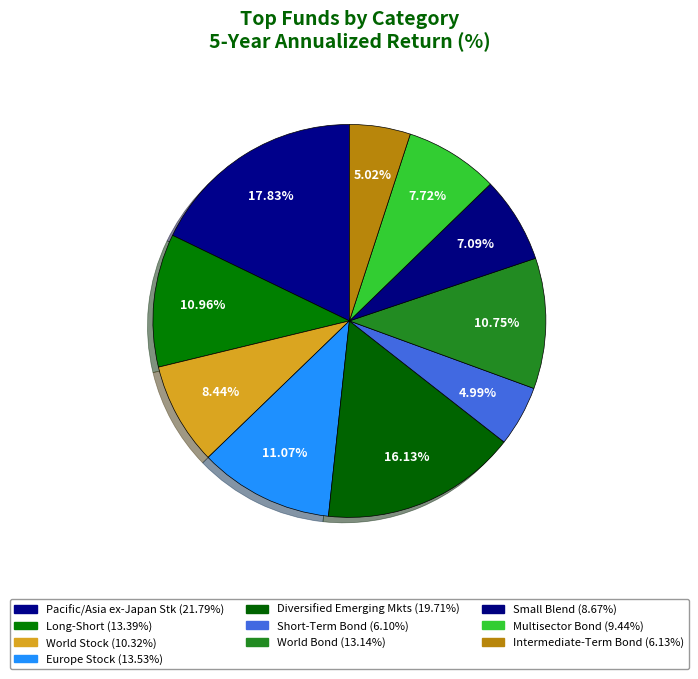

What is the smallest slice in the pie chart?

Short-Term Bond